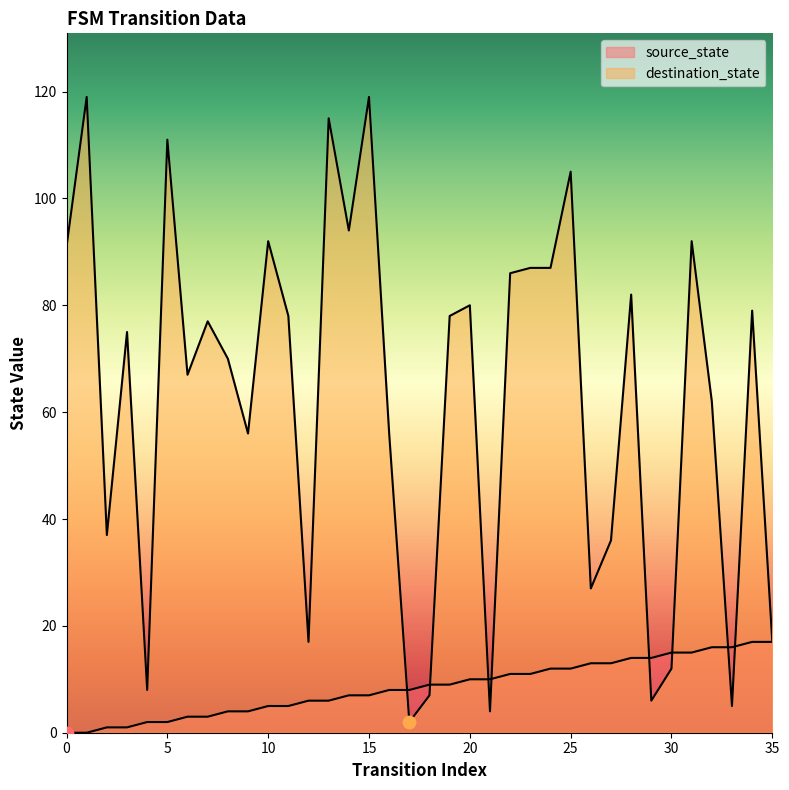

What are all the series names shown in the legend?

source_state, destination_state